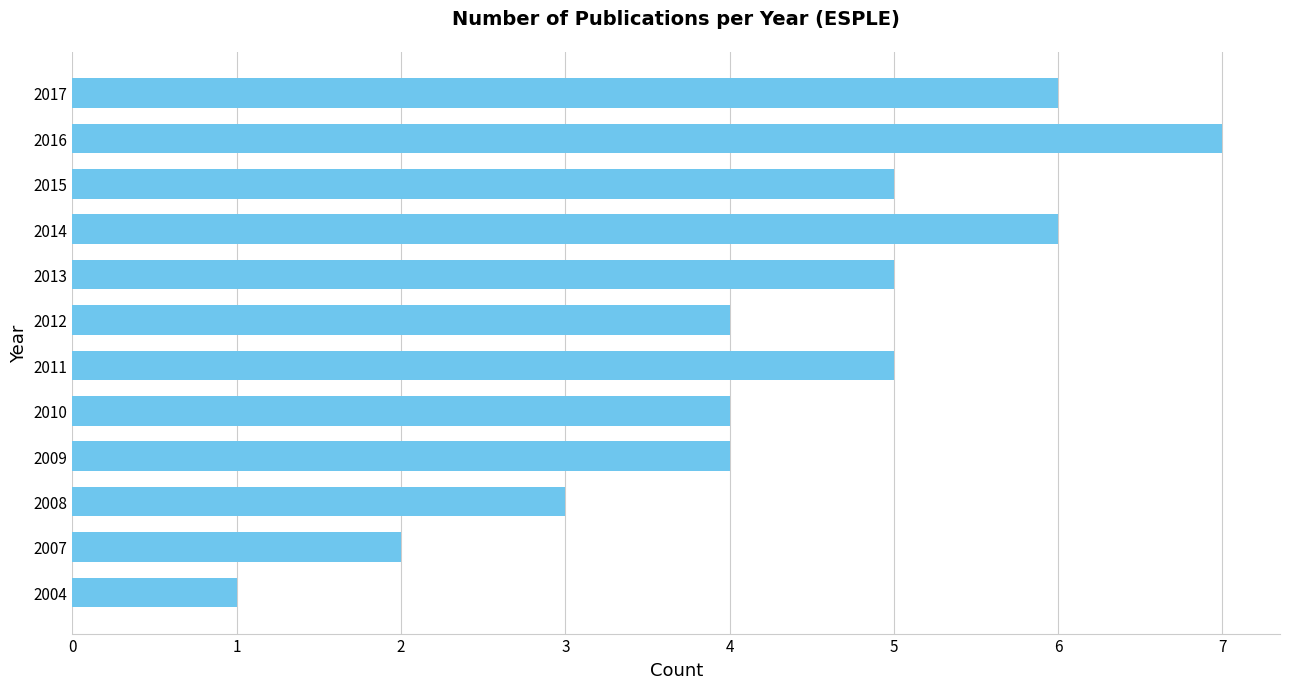

Read the value at 2011.

5